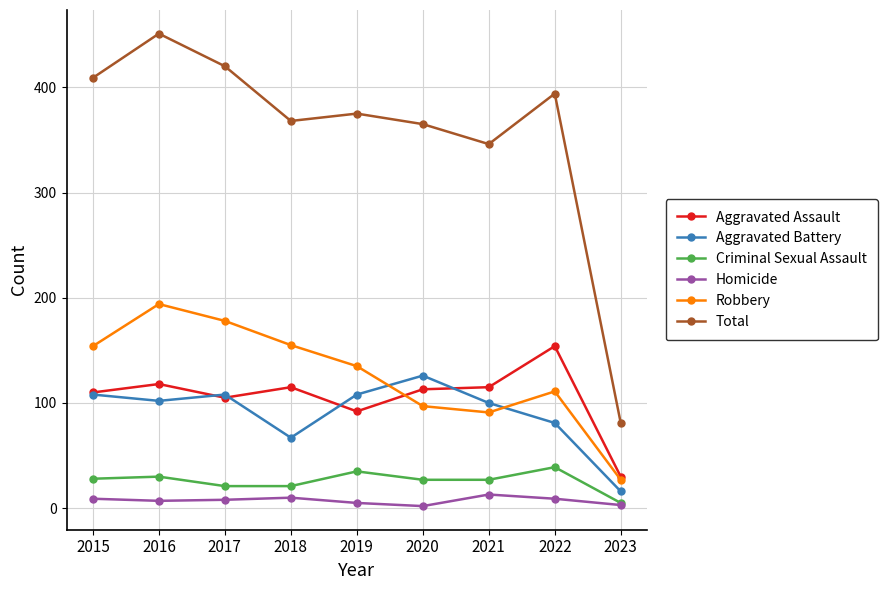

What is the minimum value for Homicide?

2